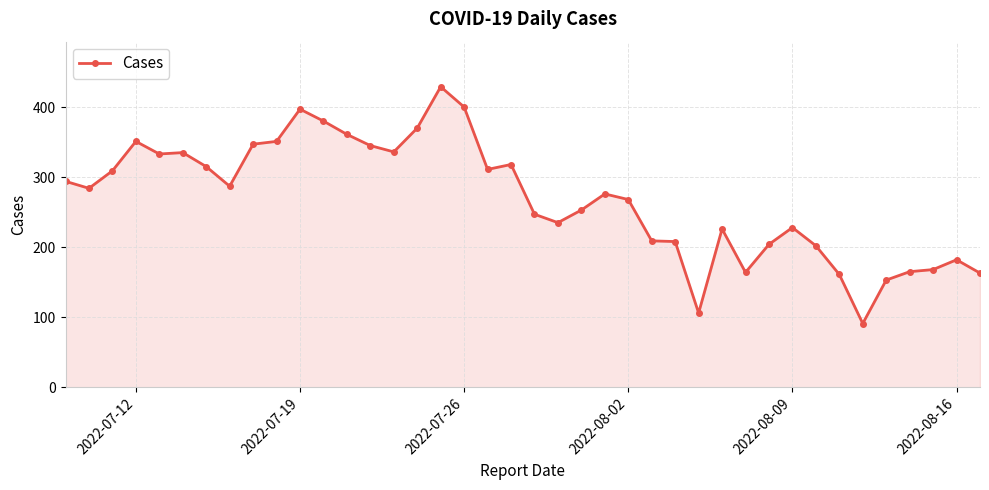

What is the greatest value displayed?

429